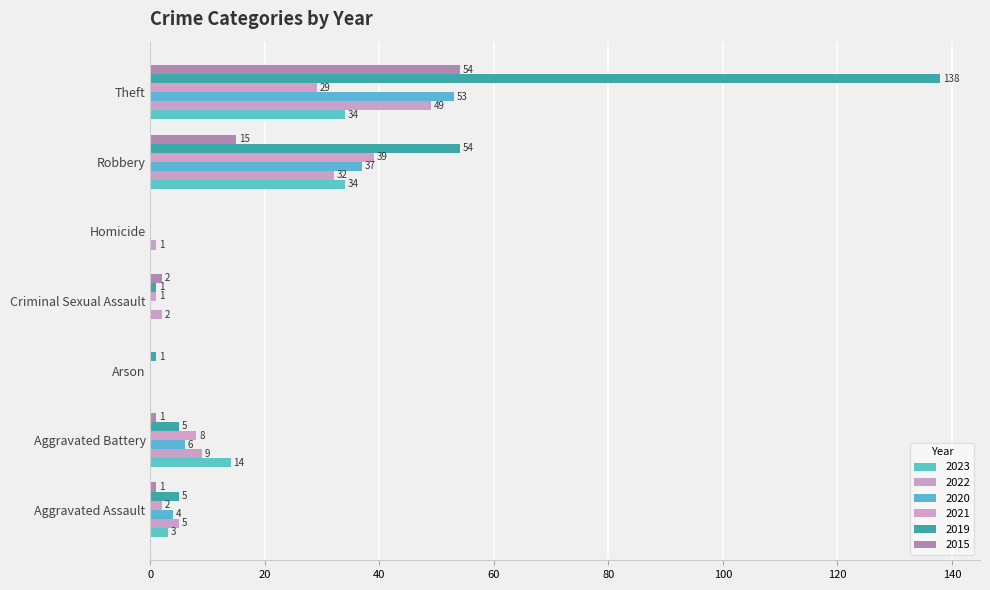

Count the number of data series in this chart.

6